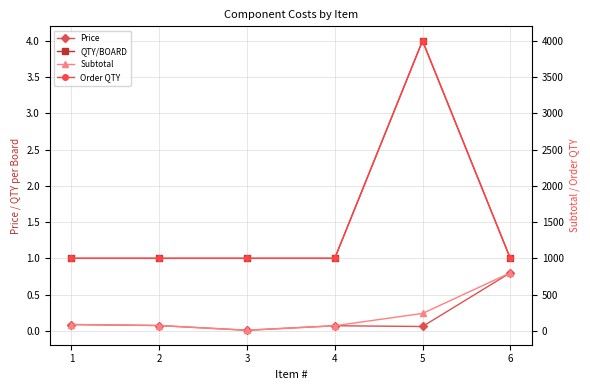

True or false: Order QTY has a value of 1000.0 at 6.

True